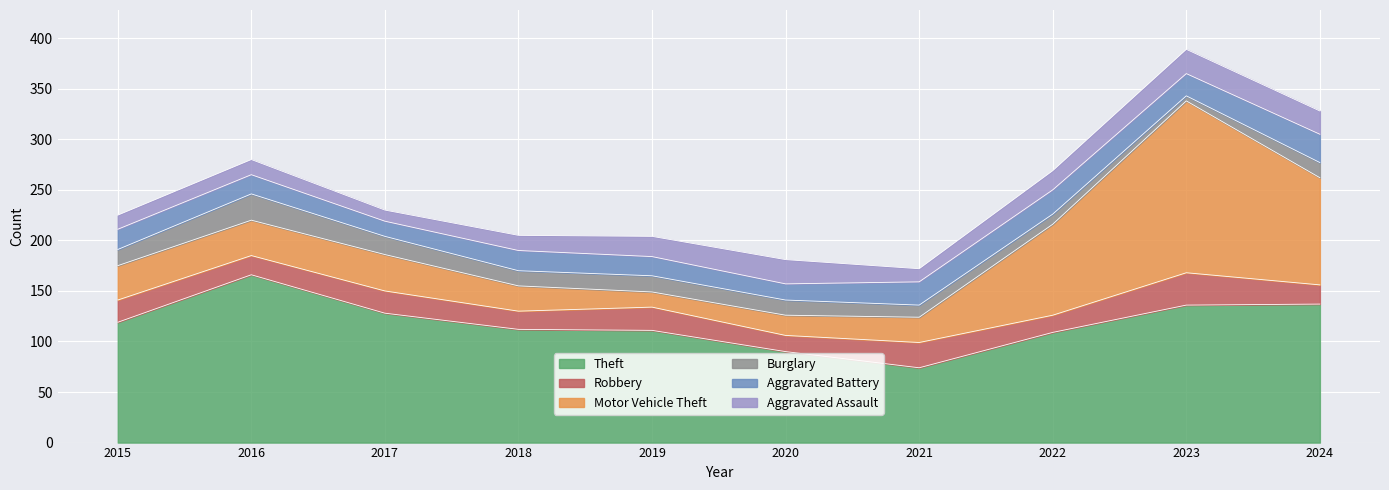

Reading right to left, list all the values displayed in this chart.

Theft: 137	136	109	74	90	111	112	128	166	119
Robbery: 19	32	17	25	16	23	18	22	19	22
Motor Vehicle Theft: 106	170	90	25	20	15	25	36	35	34
Burglary: 15	5	10	12	15	16	15	18	26	16
Aggravated Battery: 28	22	24	23	16	19	20	15	19	20
Aggravated Assault: 23	24	19	13	24	20	15	11	15	14